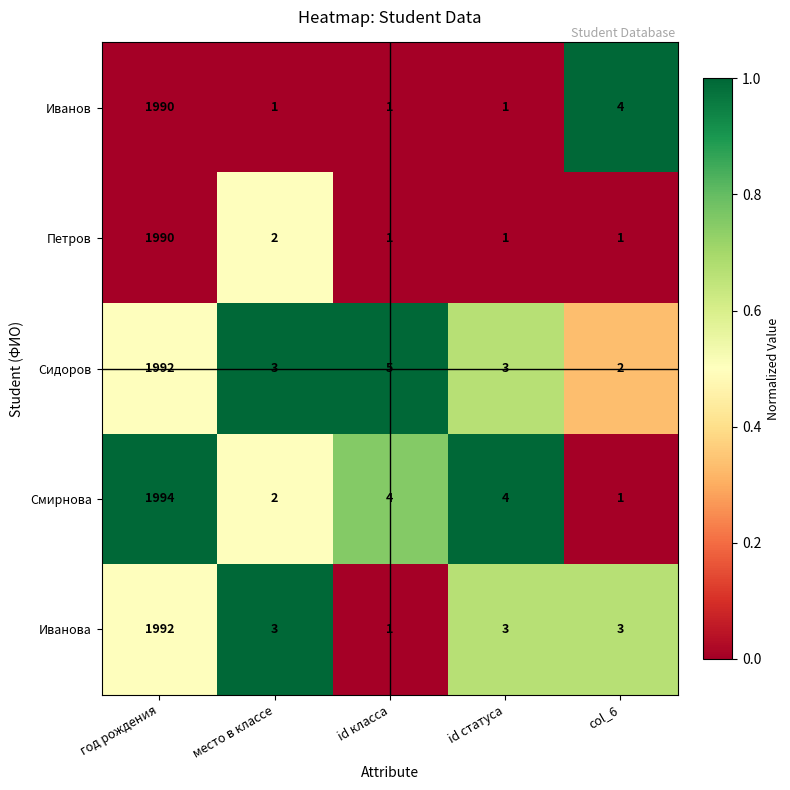

Reading left to right, what are all the values shown in this chart?

Иванов: год рождения=1990	место в классе=1	id класса=1	id статуса=1	col_6=4
Петров: год рождения=1990	место в классе=2	id класса=1	id статуса=1	col_6=1
Сидоров: год рождения=1992	место в классе=3	id класса=5	id статуса=3	col_6=2
Смирнова: год рождения=1994	место в классе=2	id класса=4	id статуса=4	col_6=1
Иванова: год рождения=1992	место в классе=3	id класса=1	id статуса=3	col_6=3